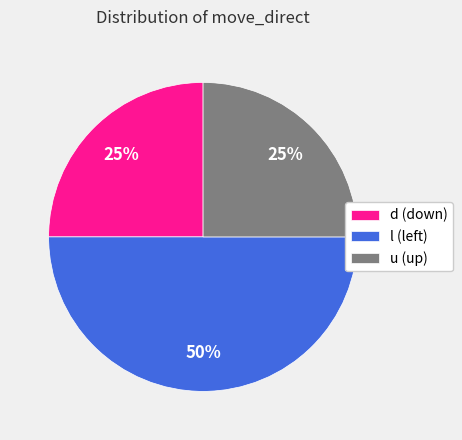

To the nearest percent, what percentage of the pie is d (down)?

25%